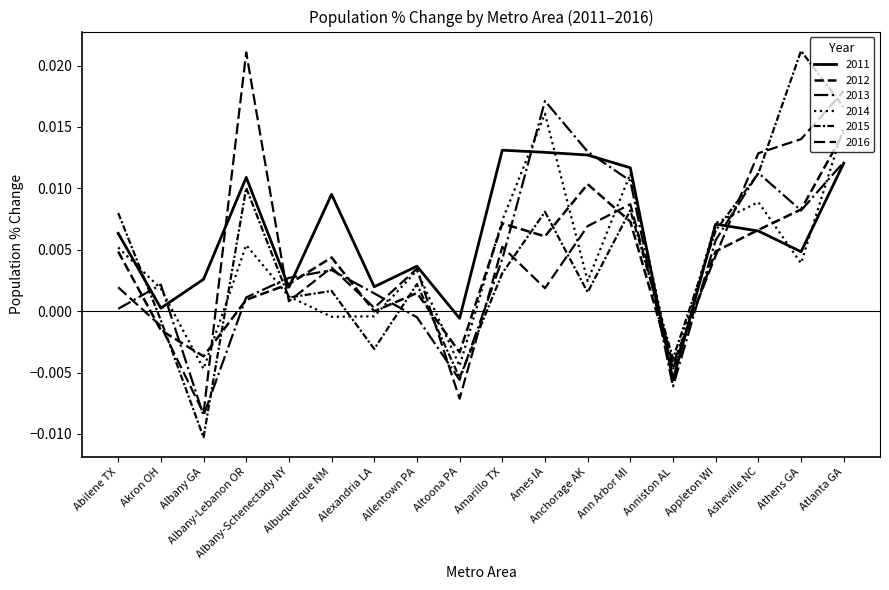

How many lines are shown in the chart?

6